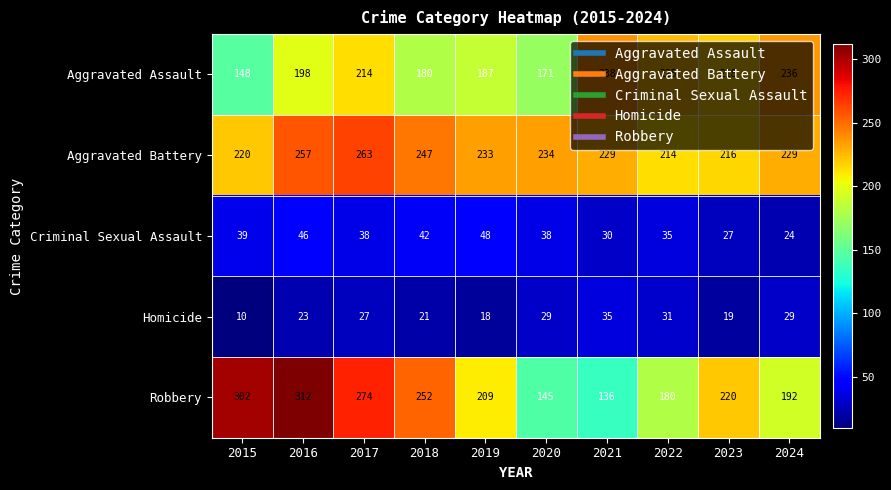

What is the spread (max minus min) of values at 2019?

215